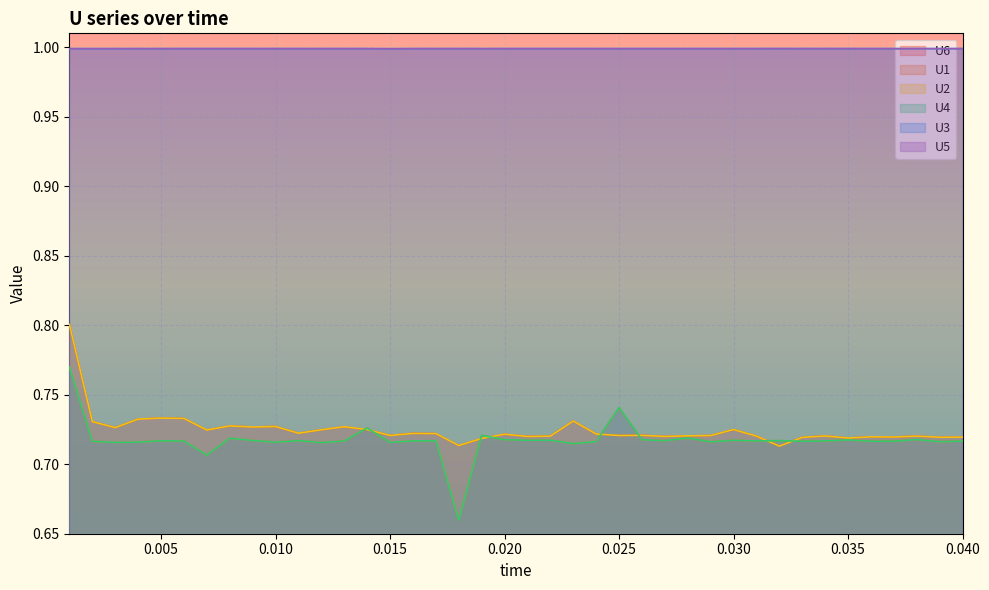

What is the value of the U6 point at the 21st from the left?

0.7